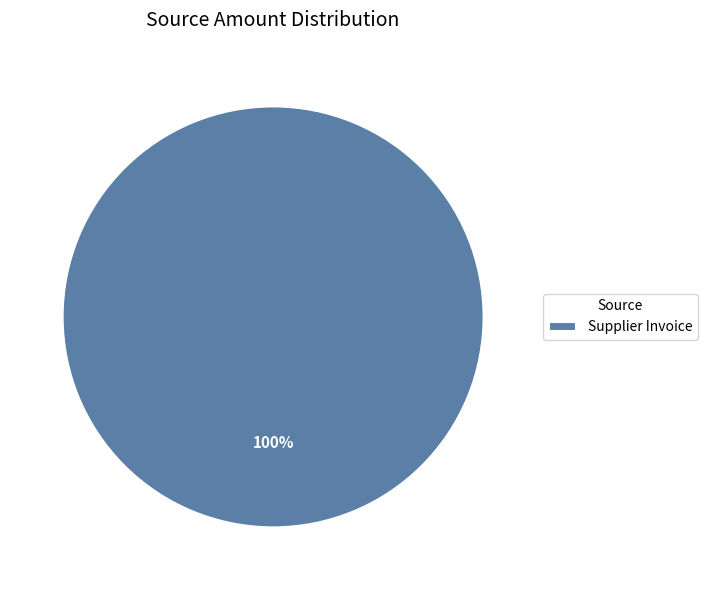

How many slices are in this pie chart?

1